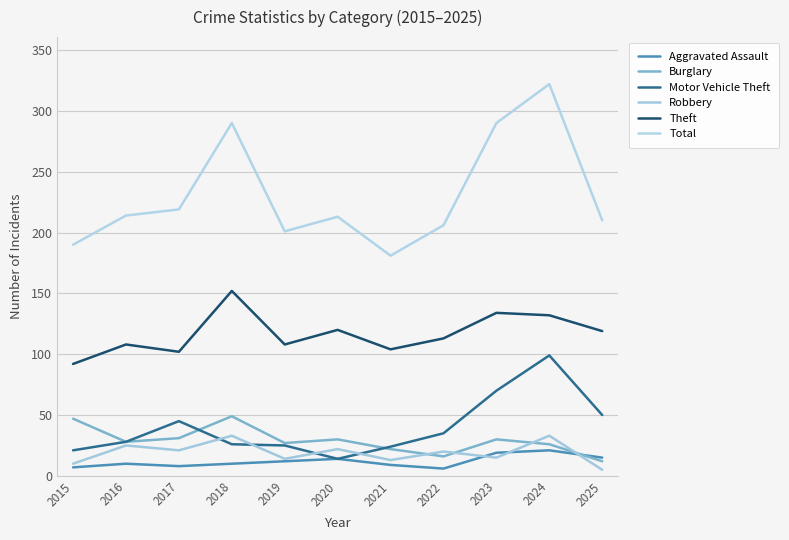

Does the chart have visible grid lines?

Yes